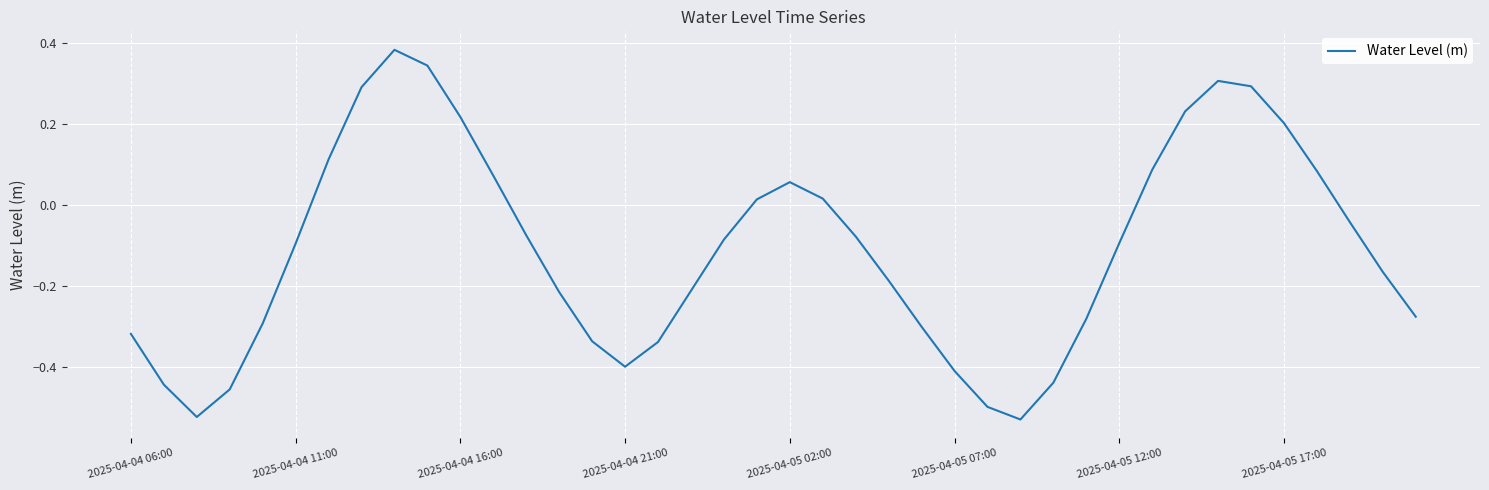

What is the difference between the maximum and minimum values?

0.9